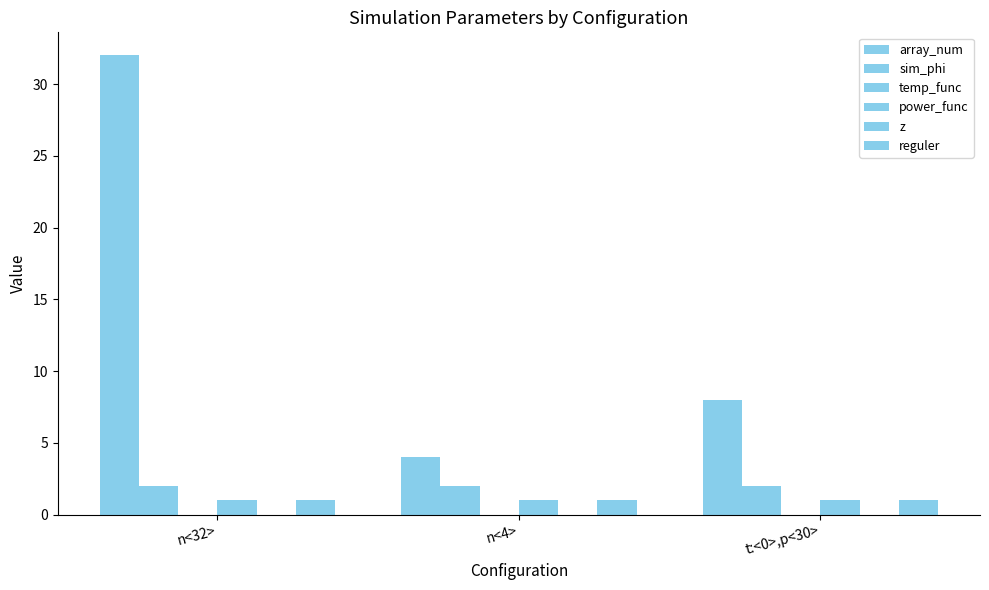

What is the difference between the highest and lowest values at n<32>?

32